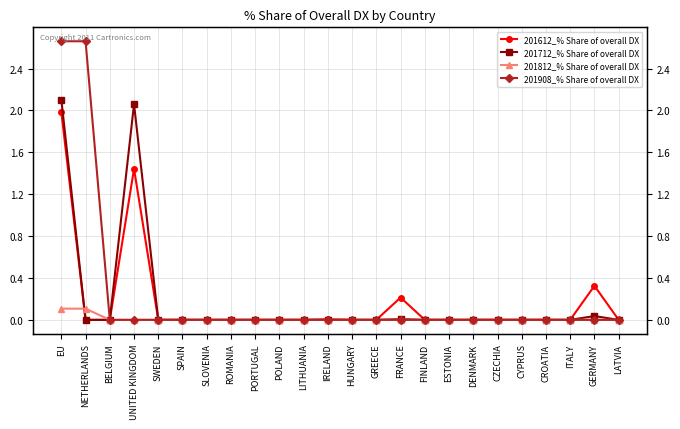

What is the average value of the 201612_% Share of overall DX series?

0.2